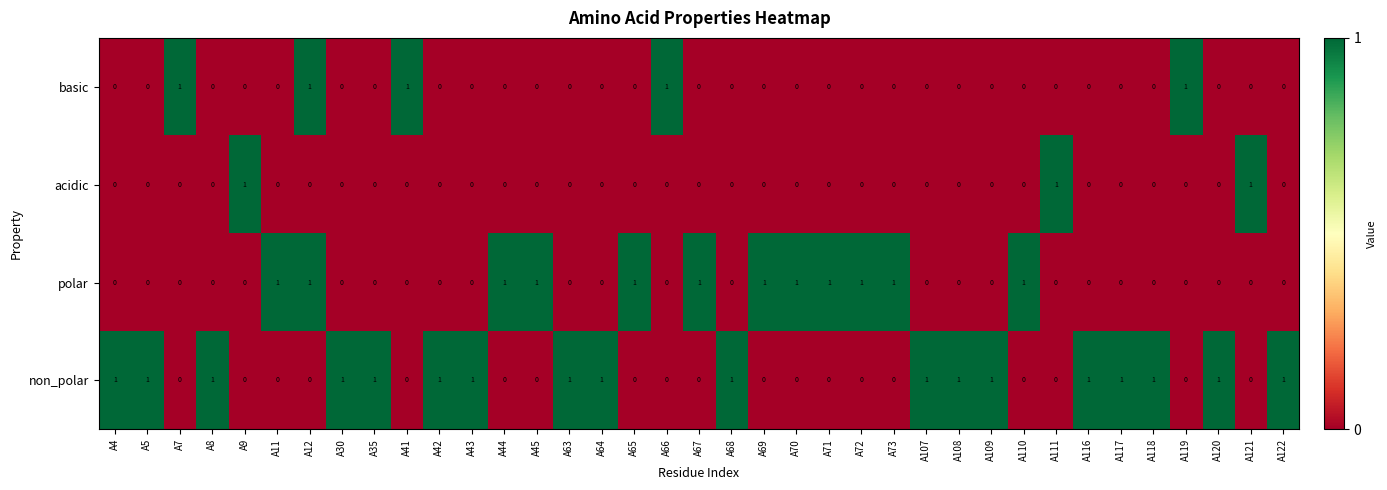

At which category is the sum across all series the highest?

A12